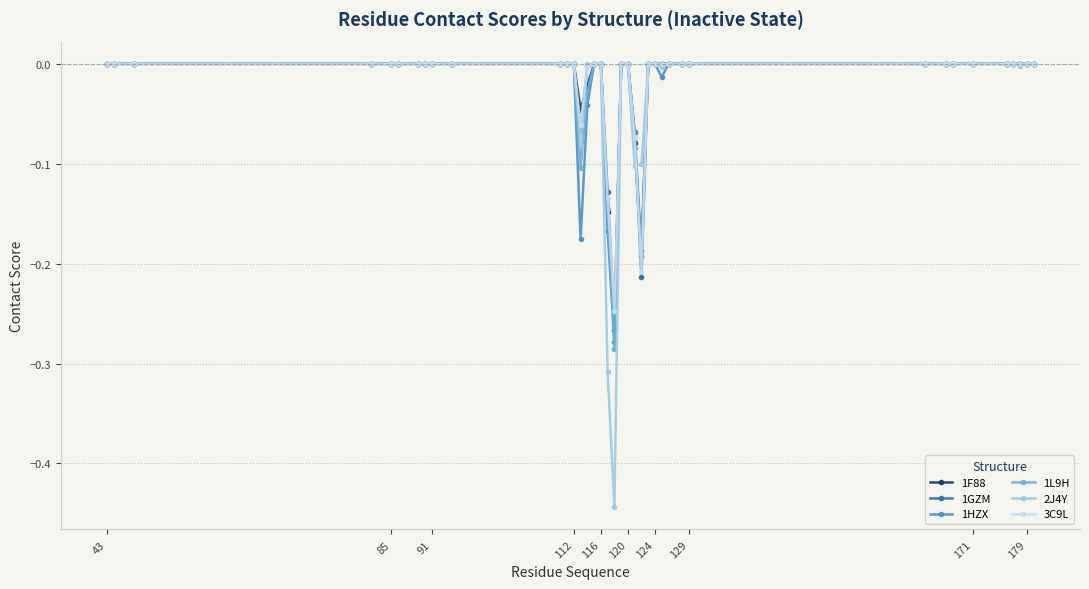

Which series has the largest range (max minus min)?

2J4Y